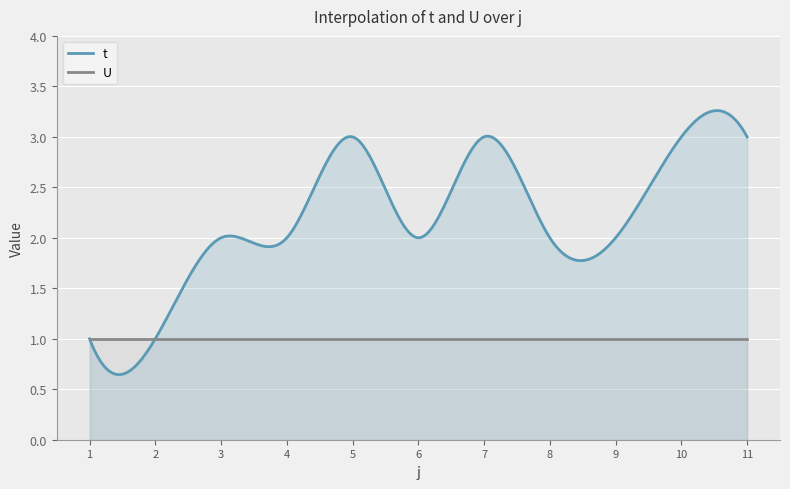

What is the spread (max minus min) of values at 10?

2